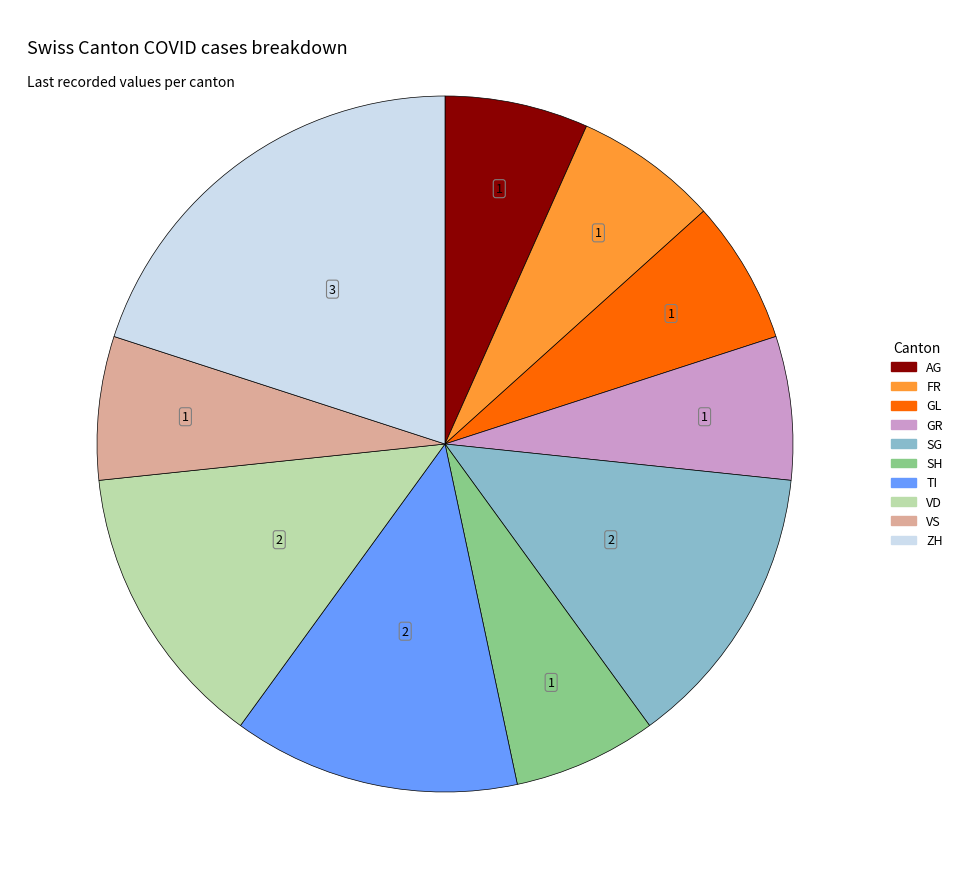

Does any single category account for the majority?

No